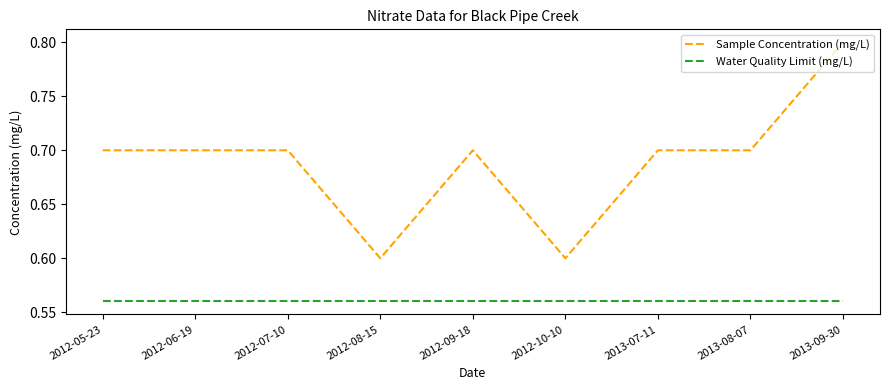

True or false: Sample Concentration (mg/L) and Water Quality Limit (mg/L) intersect in this chart.

False